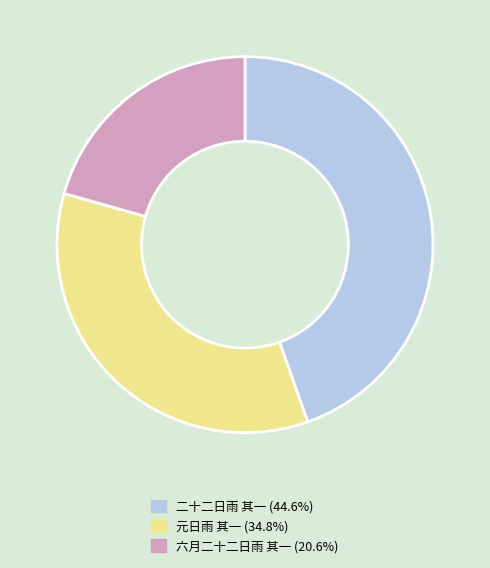

Which has a higher value, 二十二日雨 其一 or 元日雨 其一?

二十二日雨 其一